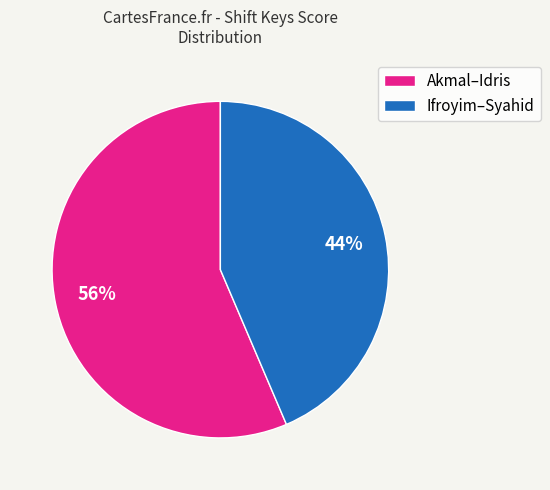

To the nearest percent, what percentage of the pie is Akmal–Idris?

56%